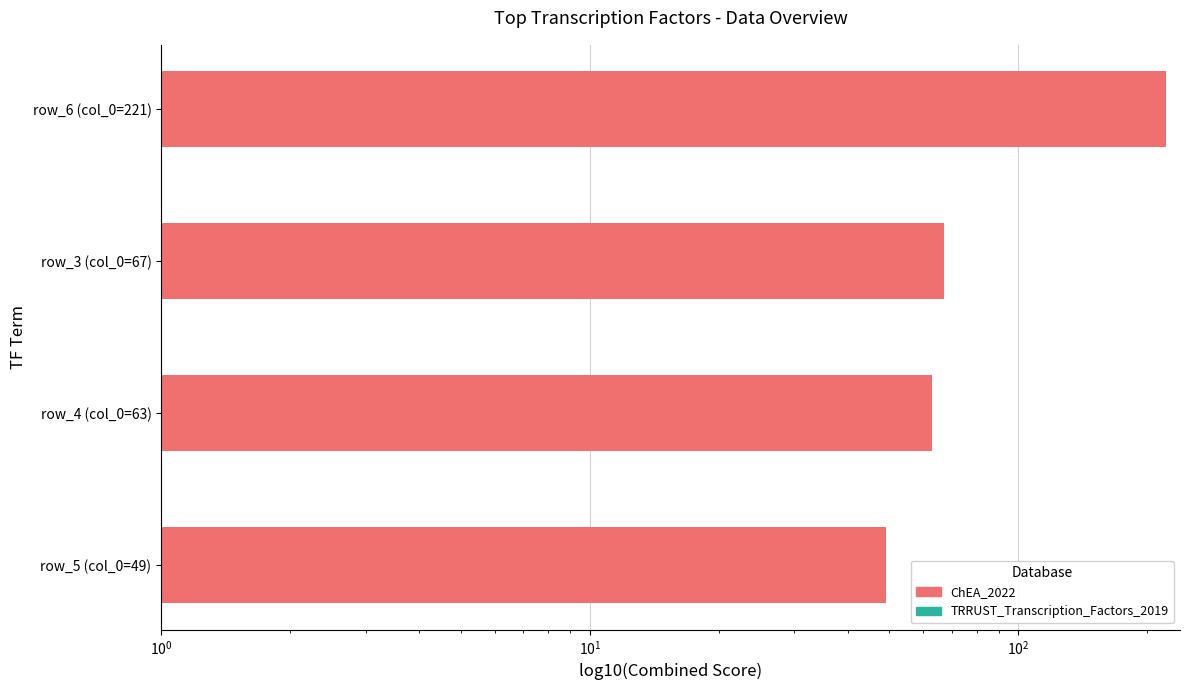

True or false: ChEA_2022 has a value of 67.8 at $\mathdefault{10^{2}}$.

False